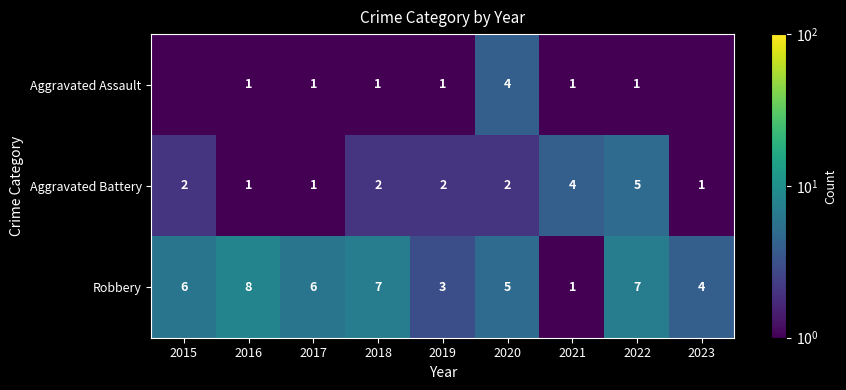

Is the value of Aggravated Battery at 2015 greater than the value of Aggravated Assault at 2022?

Yes